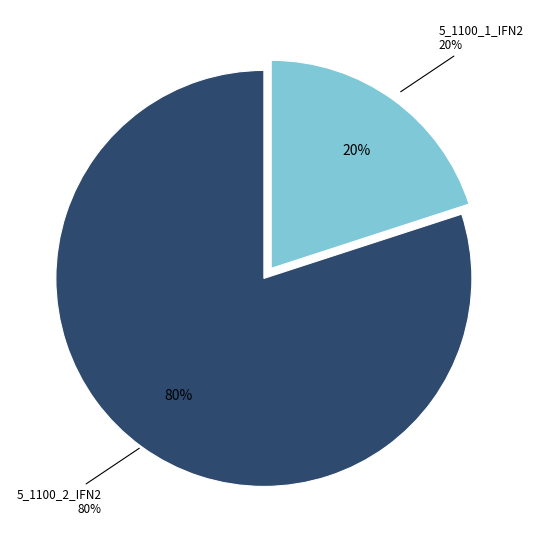

Does 5_1100_2_IFN2 account for over 50% of the chart?

Yes